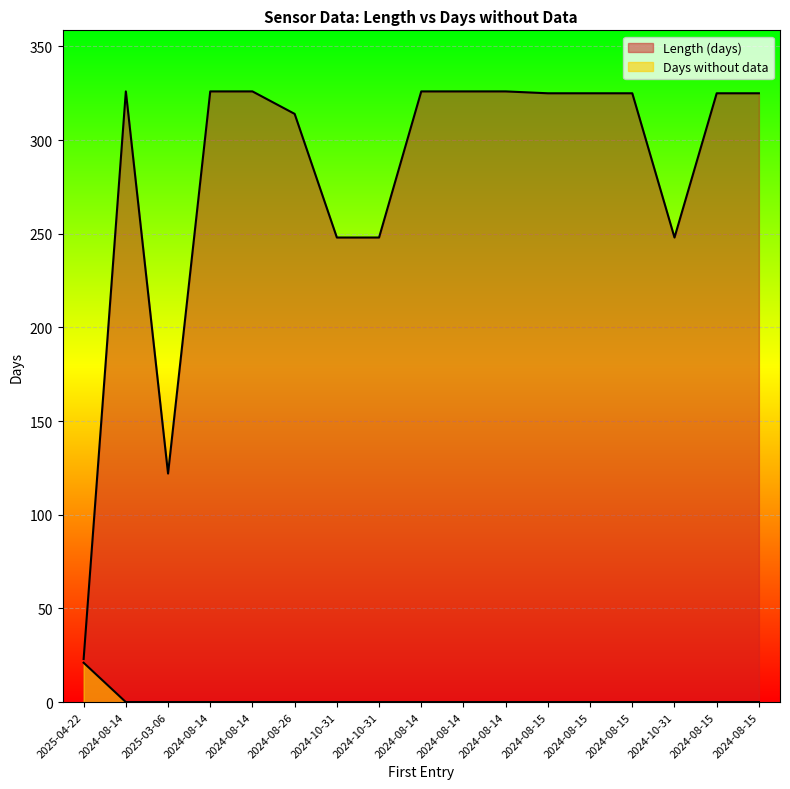

What is the label of the 14th point from the right?

2024-08-14